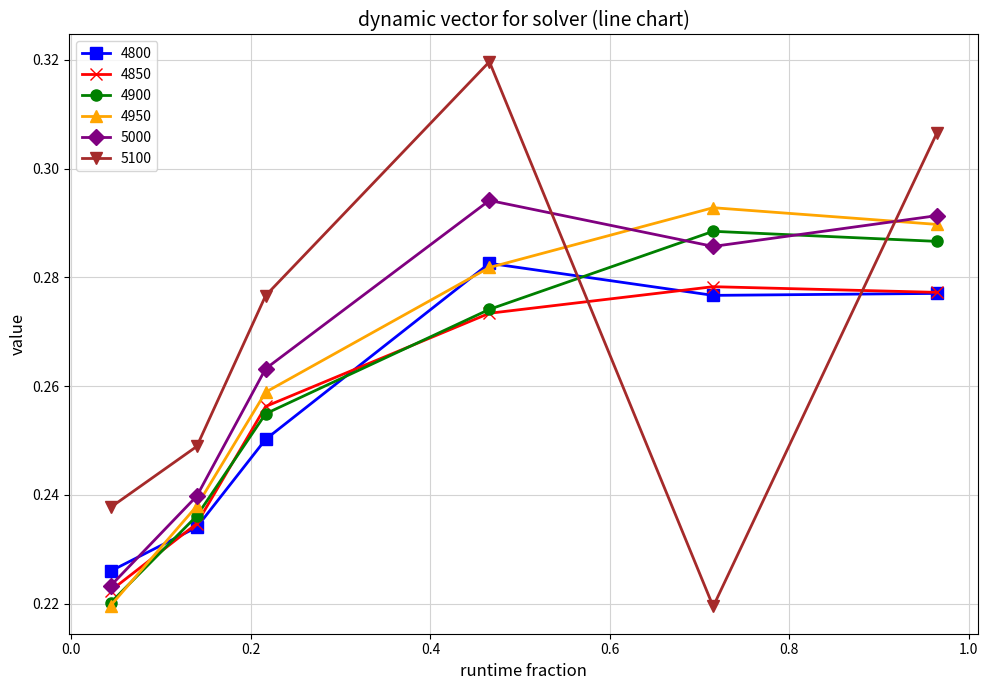

Does the chart have visible grid lines?

Yes